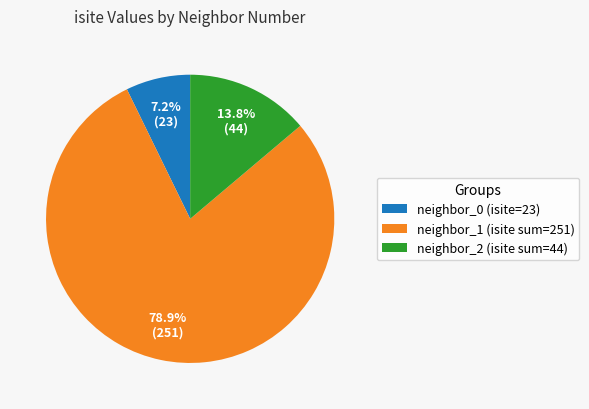

Which slice is the smallest?

neighbor_0 (isite=23)